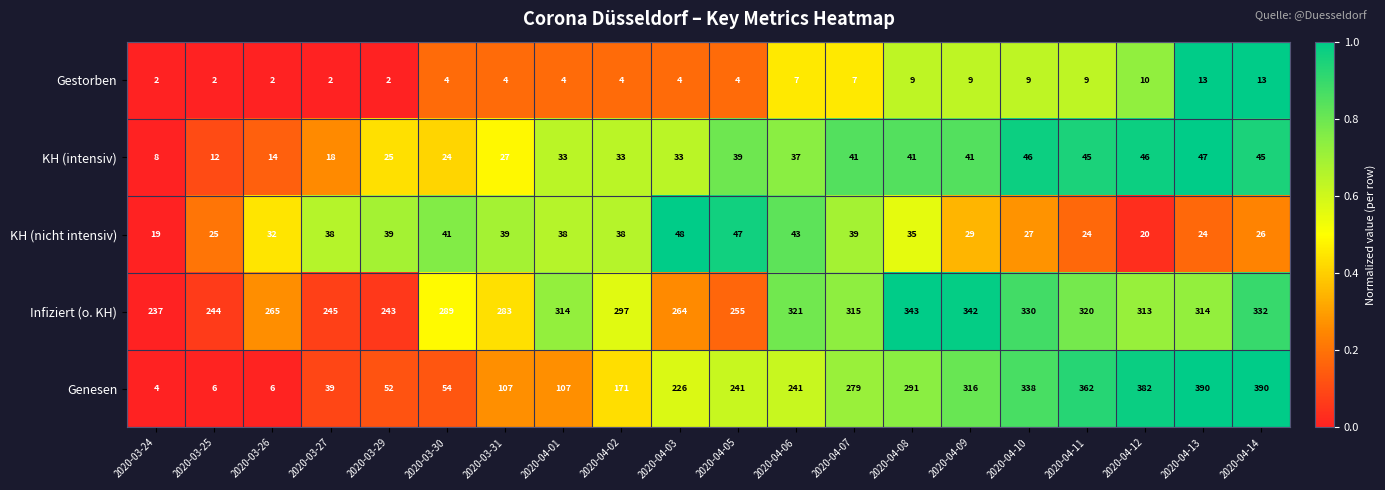

What is the lowest value of the Infiziert (o. KH) series?

237